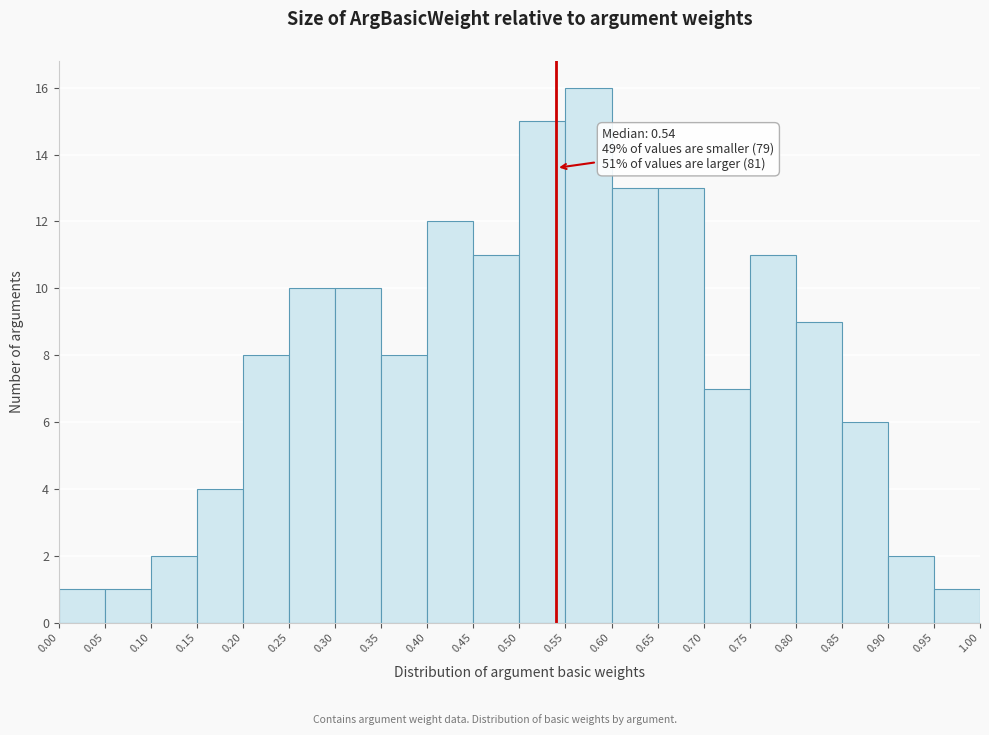

Which range on the x-axis has the tallest bar?

0.55 to 0.60